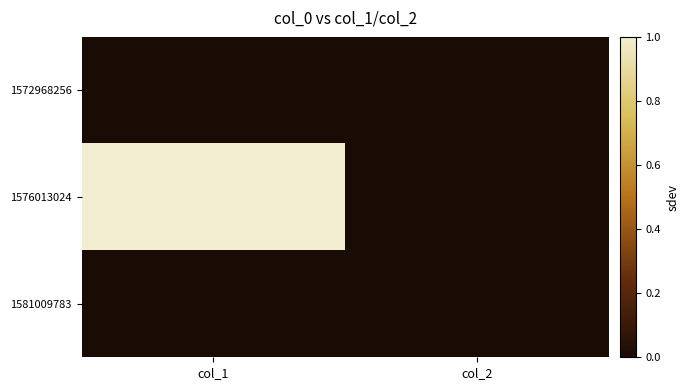

Reading right to left, what are all the values shown in this chart?

1572968256: col_2=0	col_1=0
1576013024: col_2=0	col_1=1
1581009783: col_2=0	col_1=0